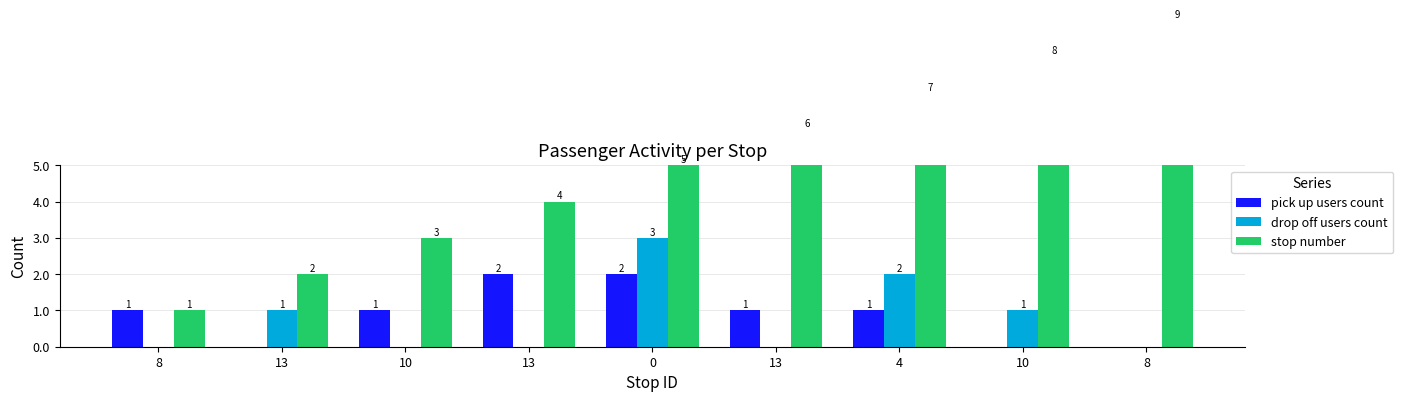

Reading left to right, list all the values displayed in this chart.

pick up users count: 1	0	1	2	2	1	1	0	0
drop off users count: 0	1	0	0	3	0	2	1	0
stop number: 1	2	3	4	5	6	7	8	9